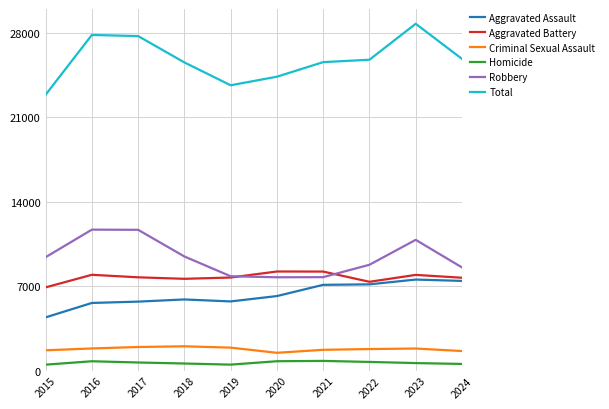

In Criminal Sexual Assault, how many points are higher than both neighbors (excluding endpoints)?

2